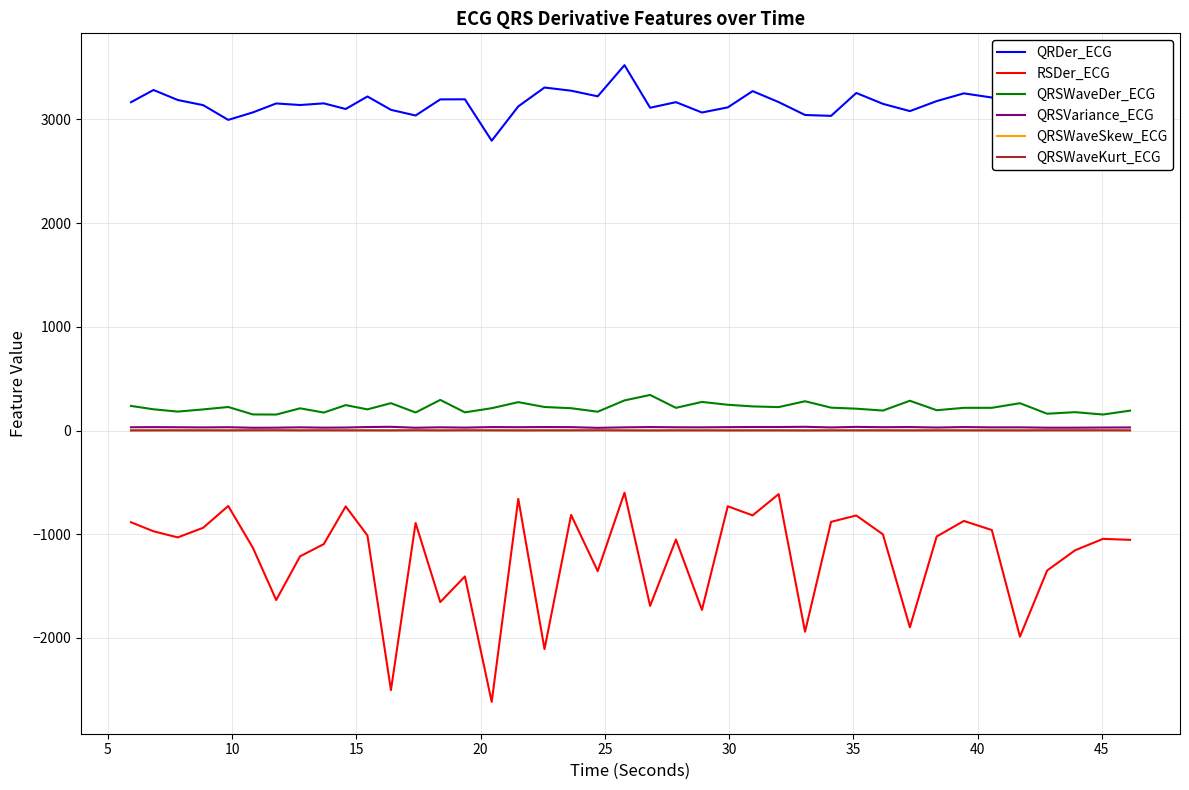

Which series has the largest total across all categories?

QRDer_ECG